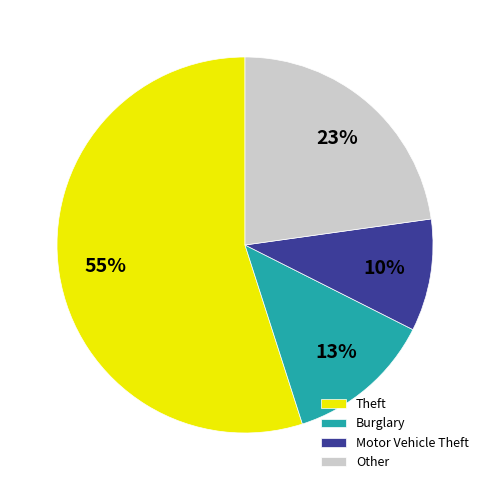

To the nearest percent, what portion does Motor Vehicle Theft represent?

10%